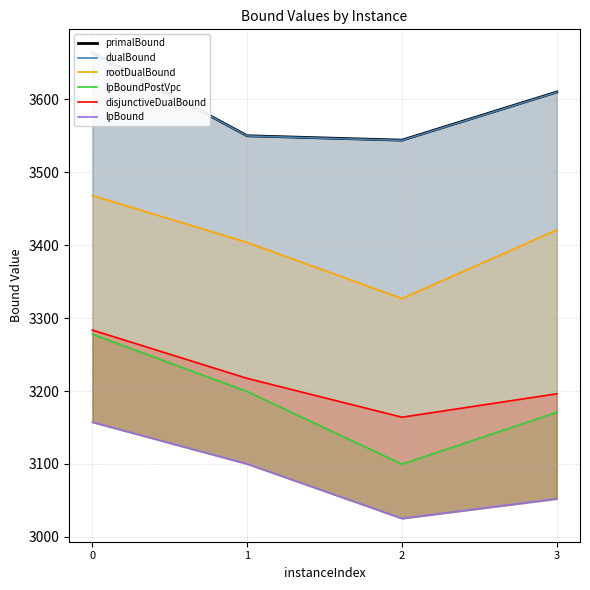

What is the sum of all lpBoundPostVpc values?

12747.8